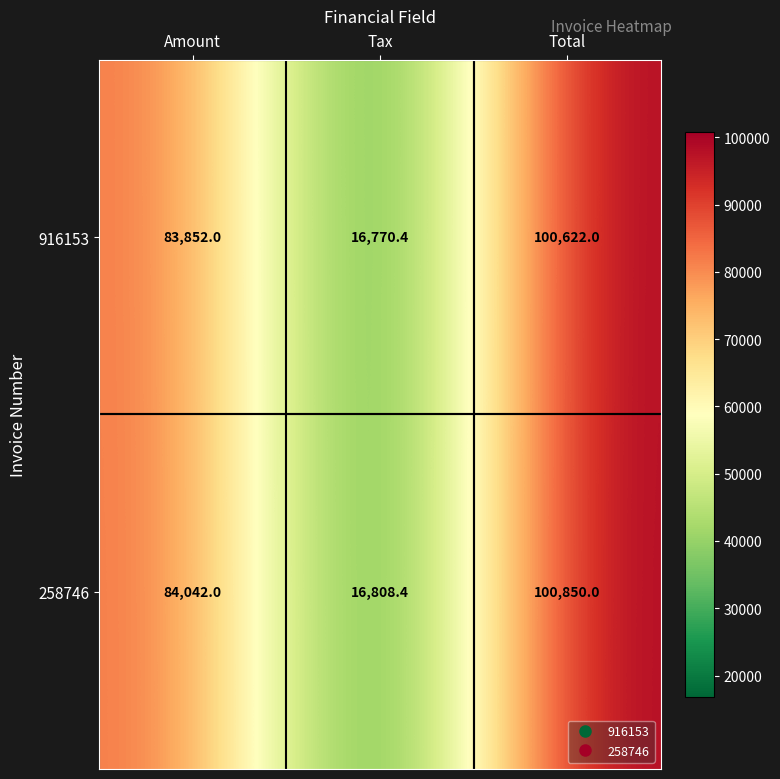

Reading left to right, list all the values displayed in this chart.

916153: Amount=83852.0	Tax=16770.4	Total=100622.0
258746: Amount=84042.0	Tax=16808.4	Total=100850.0